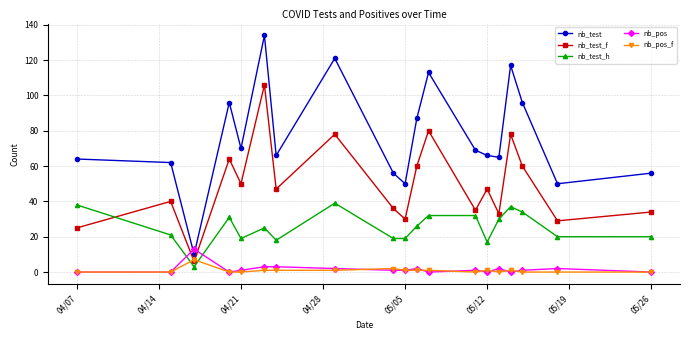

List the series in order of their peak value, highest first.

nb_test, nb_test_f, nb_test_h, nb_pos, nb_pos_f